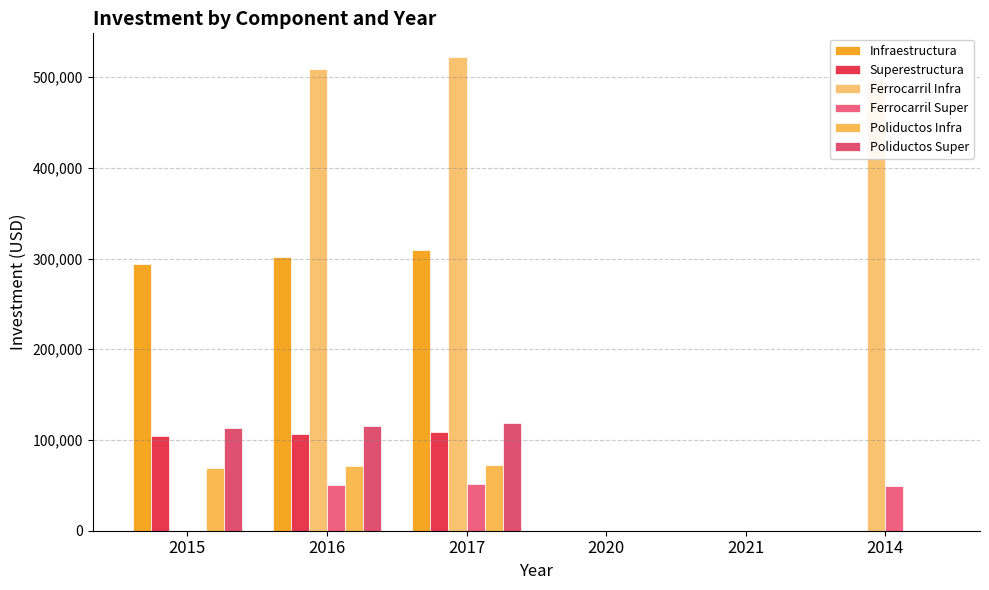

Is the value of Poliductos Infra at 2017 greater than the value of Ferrocarril Super at 2020?

Yes